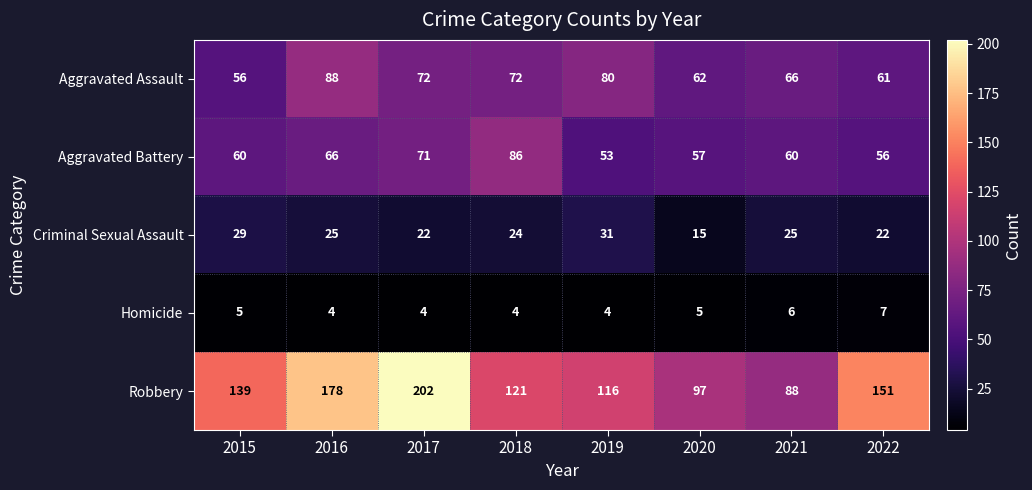

Which series changed the most between 2017 and 2020?

Robbery